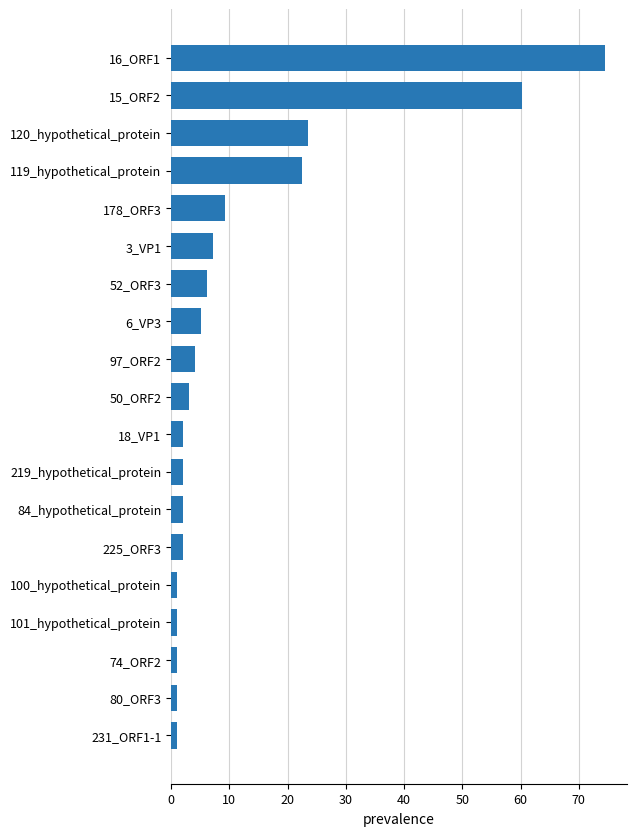

What is the label of the 3rd bar from the bottom?

74_ORF2